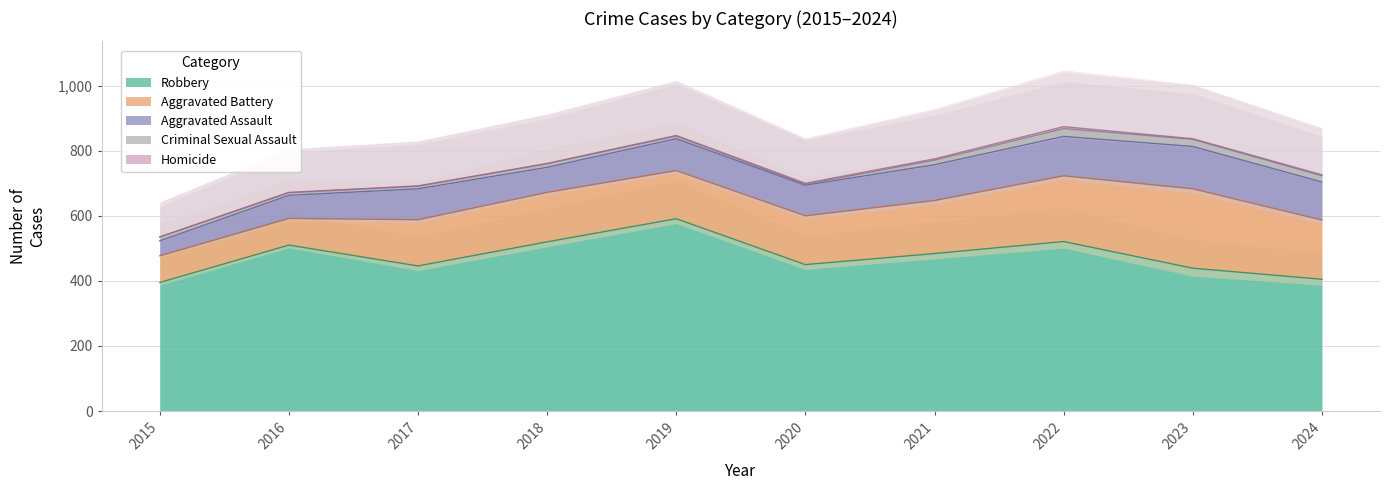

At which label does Aggravated Battery reach its peak?

2023